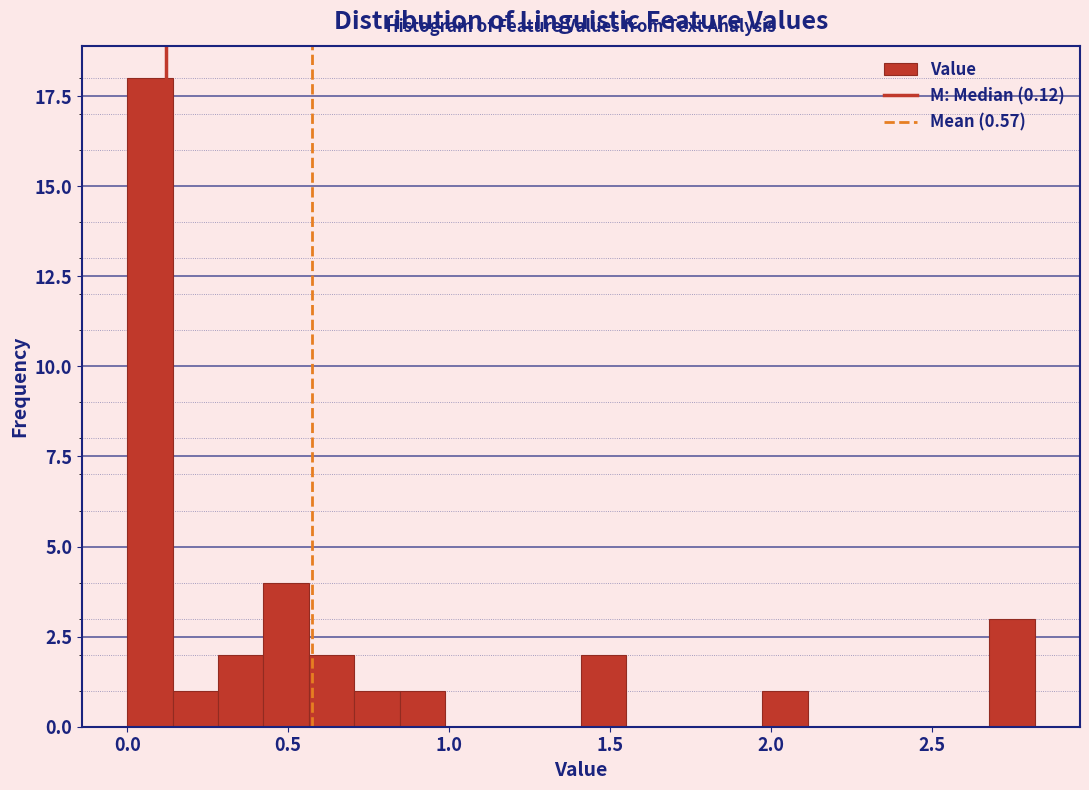

Read against the x-axis, roughly where is the centre of the tallest bar?

0.05